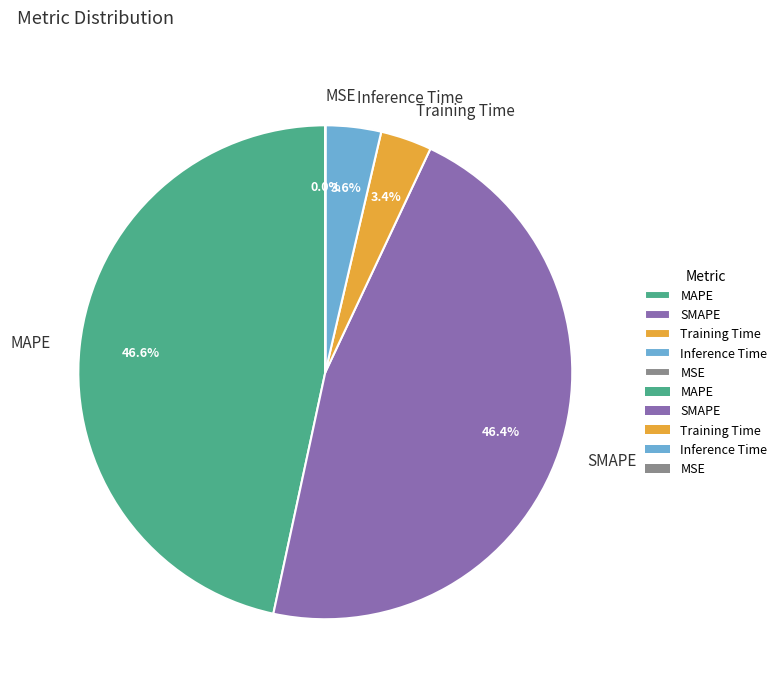

To the nearest percent, what is the difference between the largest and smallest slice percentages?

47%